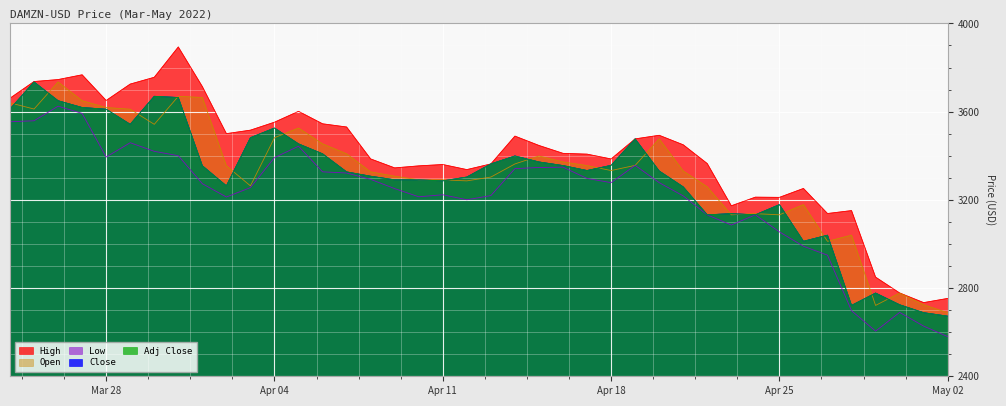

Reading left to right, transcribe all the data shown in this chart.

High: 3660.9	3736.6	3745.5	3767.1	3650.7	3725.0	3755.8	3893.4	3713.7	3500.3	3516.1	3552.2	3601.4	3544.9	3530.4	3385.6	3344.9	3354.1	3360.3	3337.2	3362.9	3489.1	3446.7	3410.9	3407.3	3385.5	3476.5	3492.8	3449.7	3364.5	3173.1	3212.2	3211.3	3251.8	3138.1	3151.3	2849.6	2777.8	2734.1	2753.1
Open: 3639.8	3611.9	3734.7	3649.5	3618.7	3611.0	3542.5	3669.6	3664.1	3354.5	3263.5	3481.9	3525.7	3453.8	3408.7	3326.8	3307.1	3290.9	3290.7	3286.1	3303.4	3362.9	3399.0	3371.8	3355.5	3332.9	3356.4	3476.2	3330.9	3258.7	3132.1	3137.5	3132.1	3178.4	3012.0	3039.8	2721.4	2777.3	2724.3	2688.3
Close: 3611.9	3734.7	3649.5	3618.7	3611.0	3542.5	3669.6	3664.1	3354.5	3263.5	3481.9	3525.7	3453.8	3408.7	3326.8	3307.1	3290.9	3290.7	3286.1	3303.4	3362.9	3399.0	3371.8	3355.5	3332.9	3356.4	3476.2	3330.9	3258.7	3132.1	3137.5	3132.1	3178.4	3012.0	3039.8	2721.4	2777.3	2724.3	2688.3	2672.5
Low: 3554.2	3558.7	3624.7	3592.1	3394.2	3459.1	3420.1	3400.2	3273.2	3212.9	3255.6	3391.7	3443.2	3327.1	3321.7	3292.8	3251.0	3213.9	3223.1	3200.5	3219.4	3341.6	3346.8	3348.3	3297.1	3278.1	3356.4	3278.1	3218.0	3131.7	3086.1	3132.1	3054.9	2989.7	2949.2	2697.2	2604.7	2689.6	2627.4	2579.9
Adj Close: 3611.9	3734.7	3649.5	3618.7	3611.0	3542.5	3669.6	3664.1	3354.5	3263.5	3481.9	3525.7	3453.8	3408.7	3326.8	3307.1	3290.9	3290.7	3286.1	3303.4	3362.9	3399.0	3371.8	3355.5	3332.9	3356.4	3476.2	3330.9	3258.7	3132.1	3137.5	3132.1	3178.4	3012.0	3039.8	2721.4	2777.3	2724.3	2688.3	2672.5